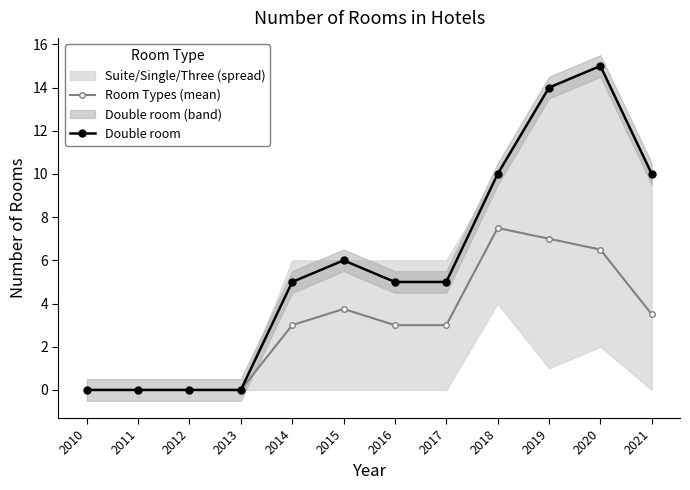

What is the sum of the Room Types (mean) values at 2017 and 2020?

9.5